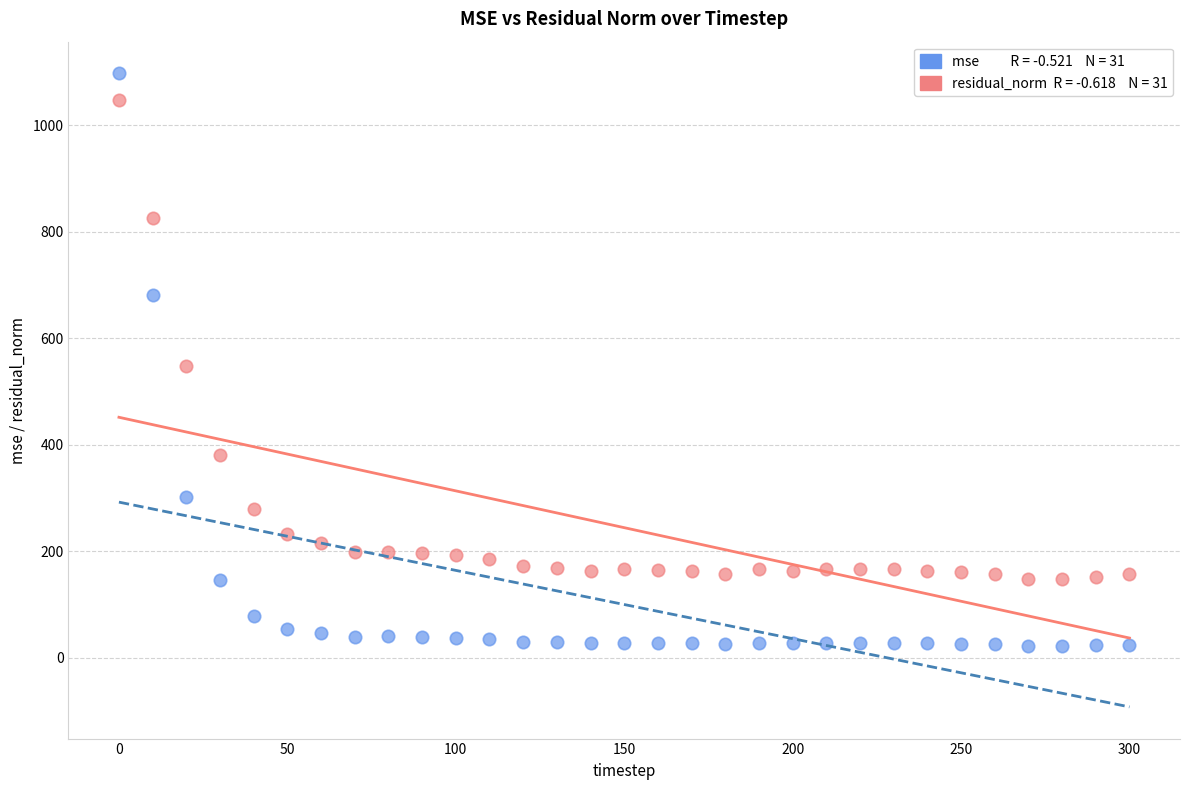

Across all data points, what is the range of X values (max minus min)?

300.0